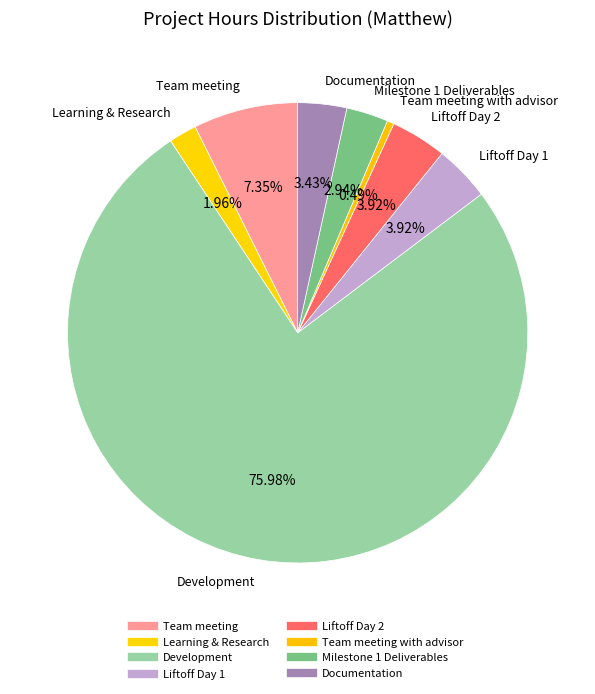

Rank the categories by value from lowest to highest.

Team meeting with advisor, Learning & Research, Milestone 1 Deliverables, Documentation, Liftoff Day 1, Liftoff Day 2, Team meeting, Development